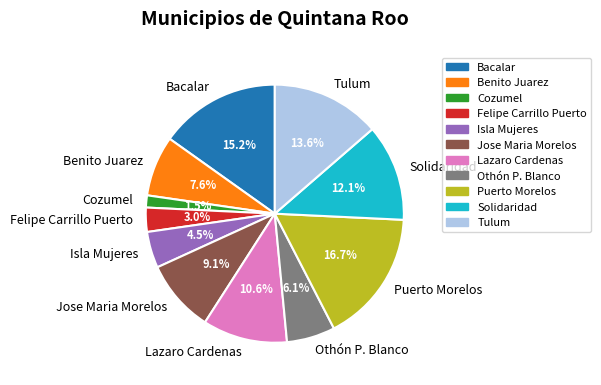

How many segments does this pie chart have?

11